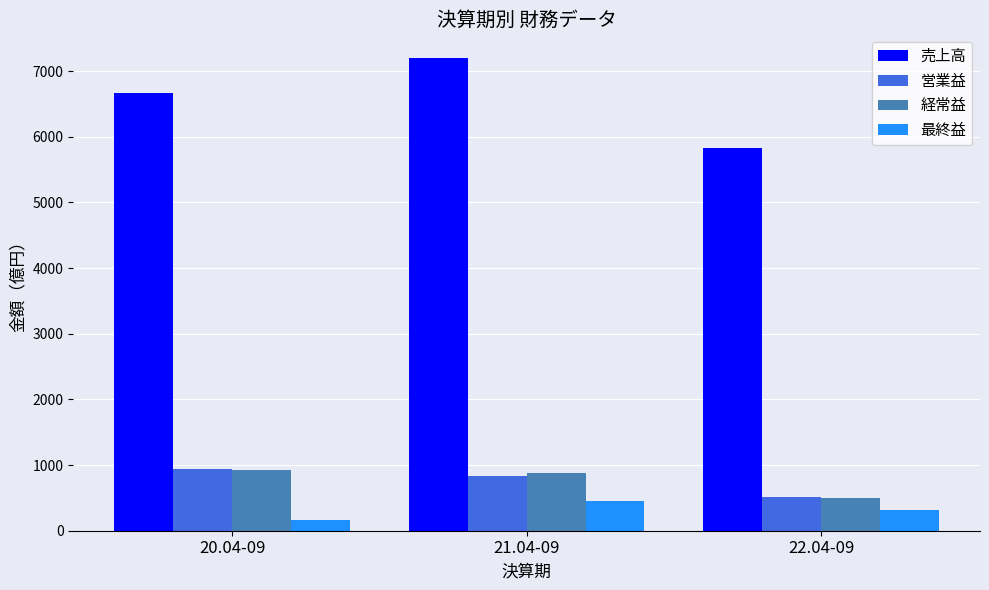

What is the difference between the 最終益 values at 21.04-09 and 20.04-09?

294